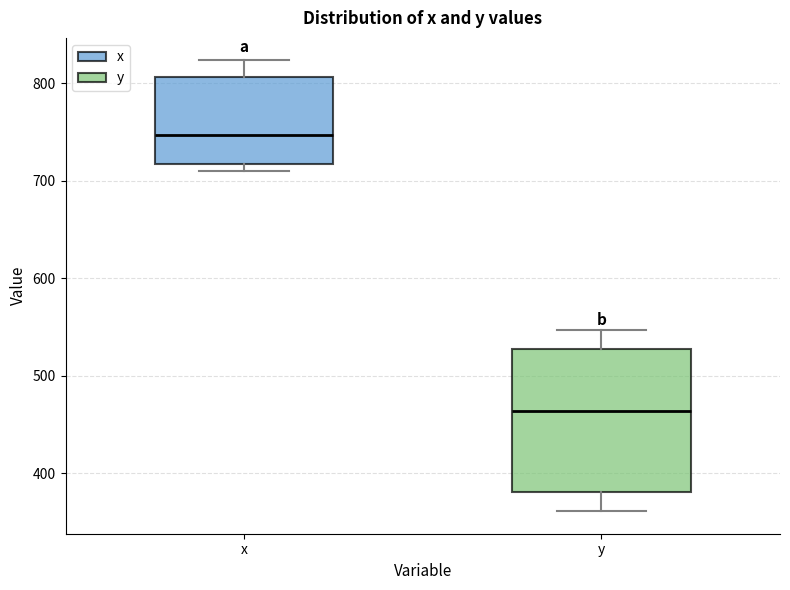

Reading left to right, read every box against the y-axis: the position of its median line, the range the box covers, and the ends of its whiskers. The values are not printed on the chart, so give them approximately, as read against the axis.

x: median 750, box 720 to 810, whiskers 710 to 820
y: median 460, box 380 to 530, whiskers 360 to 550